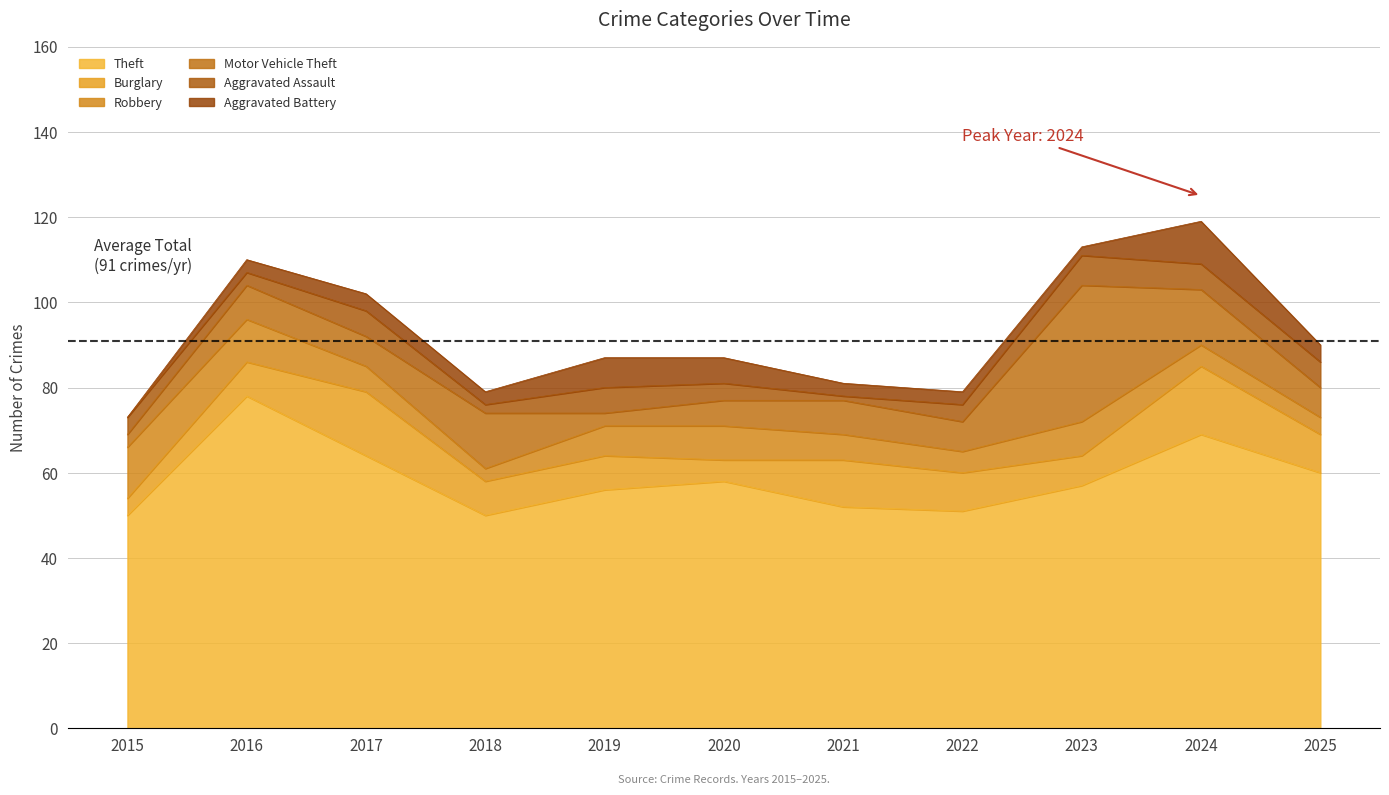

What is the minimum value for Aggravated Assault?

1